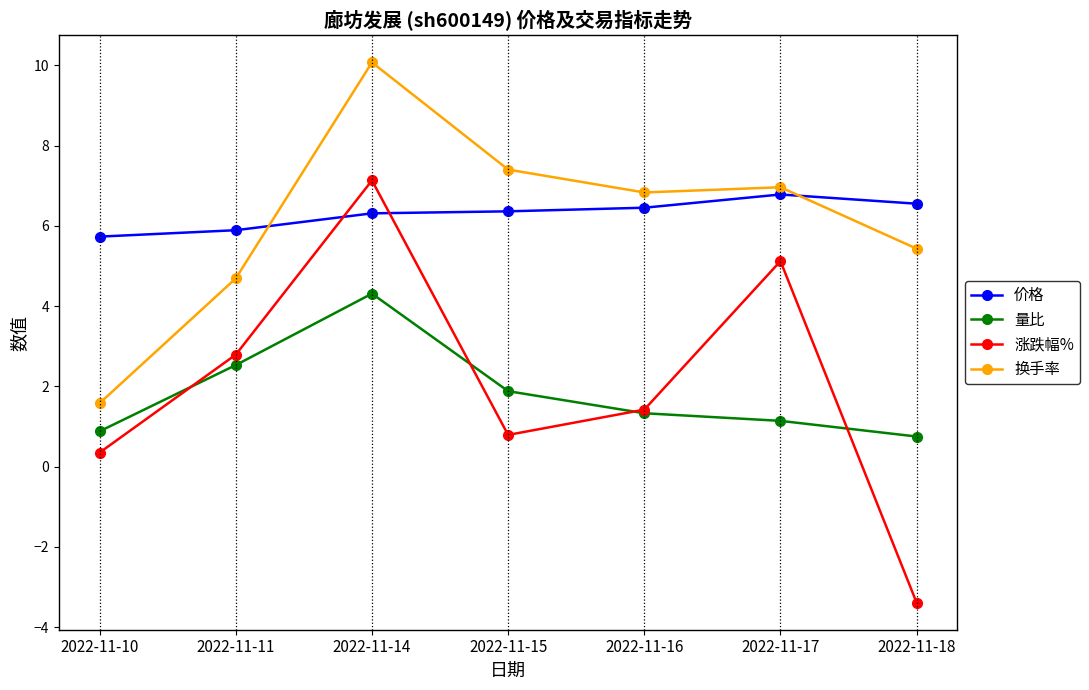

What is the value of the 涨跌幅% point at the 2nd from the left?

2.8